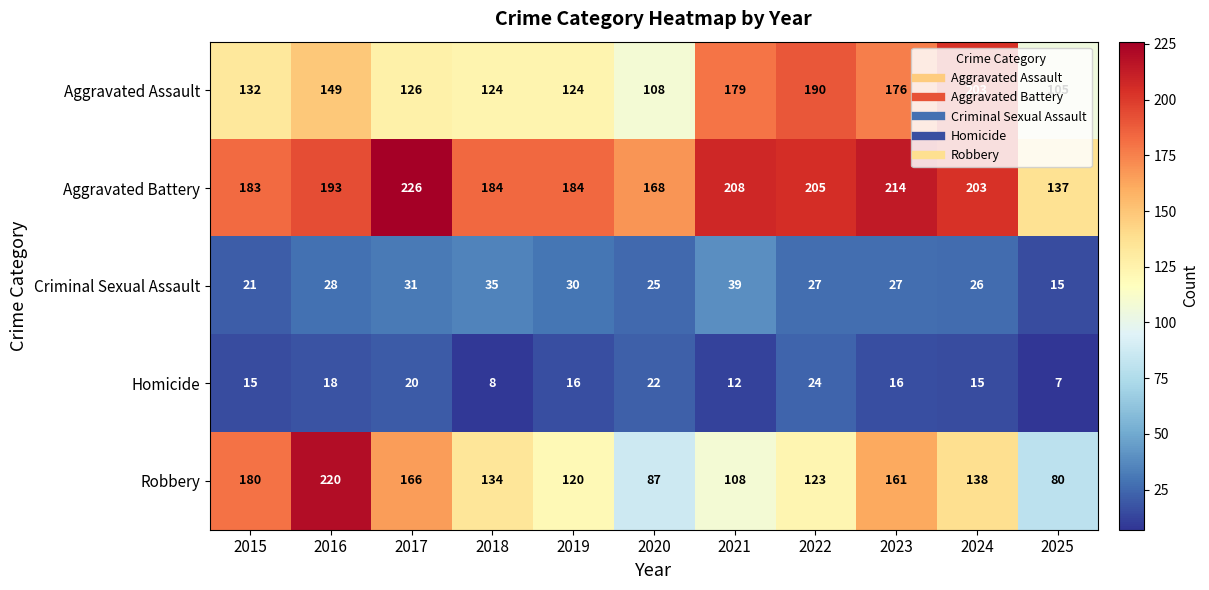

Rank the series at 2017 from highest to lowest value.

Aggravated Battery, Robbery, Aggravated Assault, Criminal Sexual Assault, Homicide